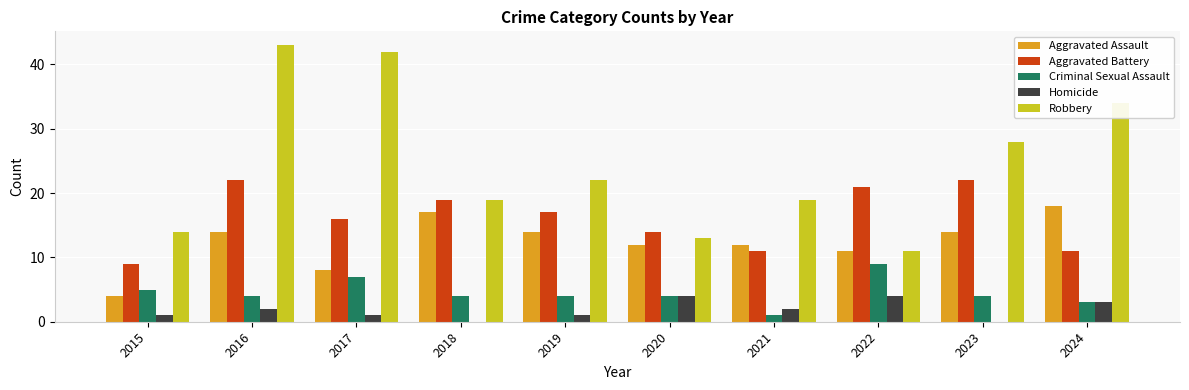

What is the spread (max minus min) of values at 2020?

10